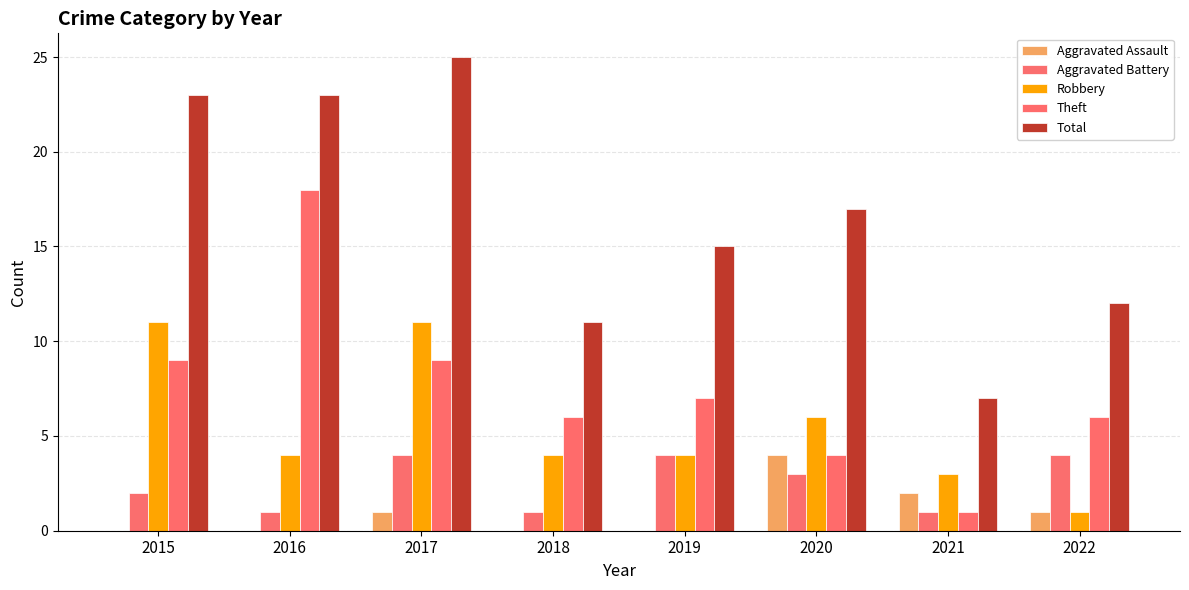

What is the difference between the maximum and minimum values in the Aggravated Assault series?

4